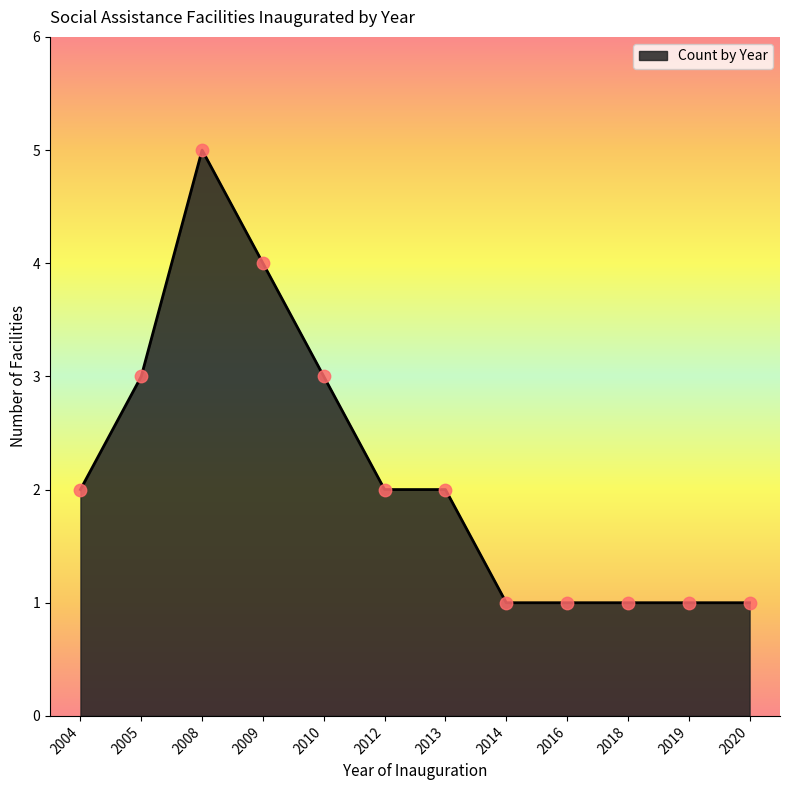

What is the change in value from 2012 to 2014?

-1